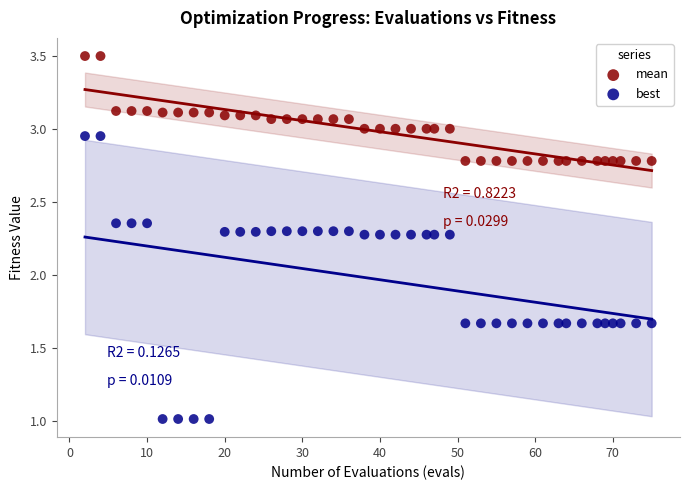

Which series reaches the maximum Y coordinate?

mean